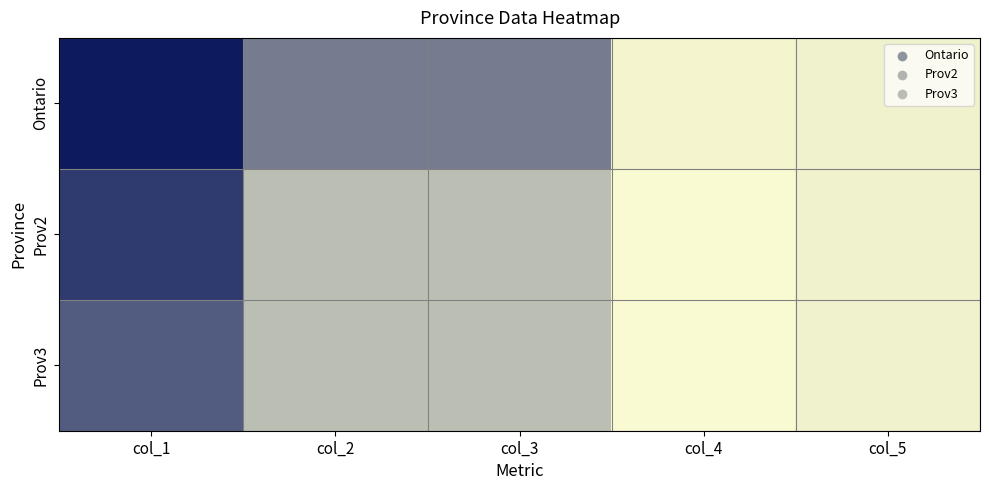

What is the smallest value displayed?

5